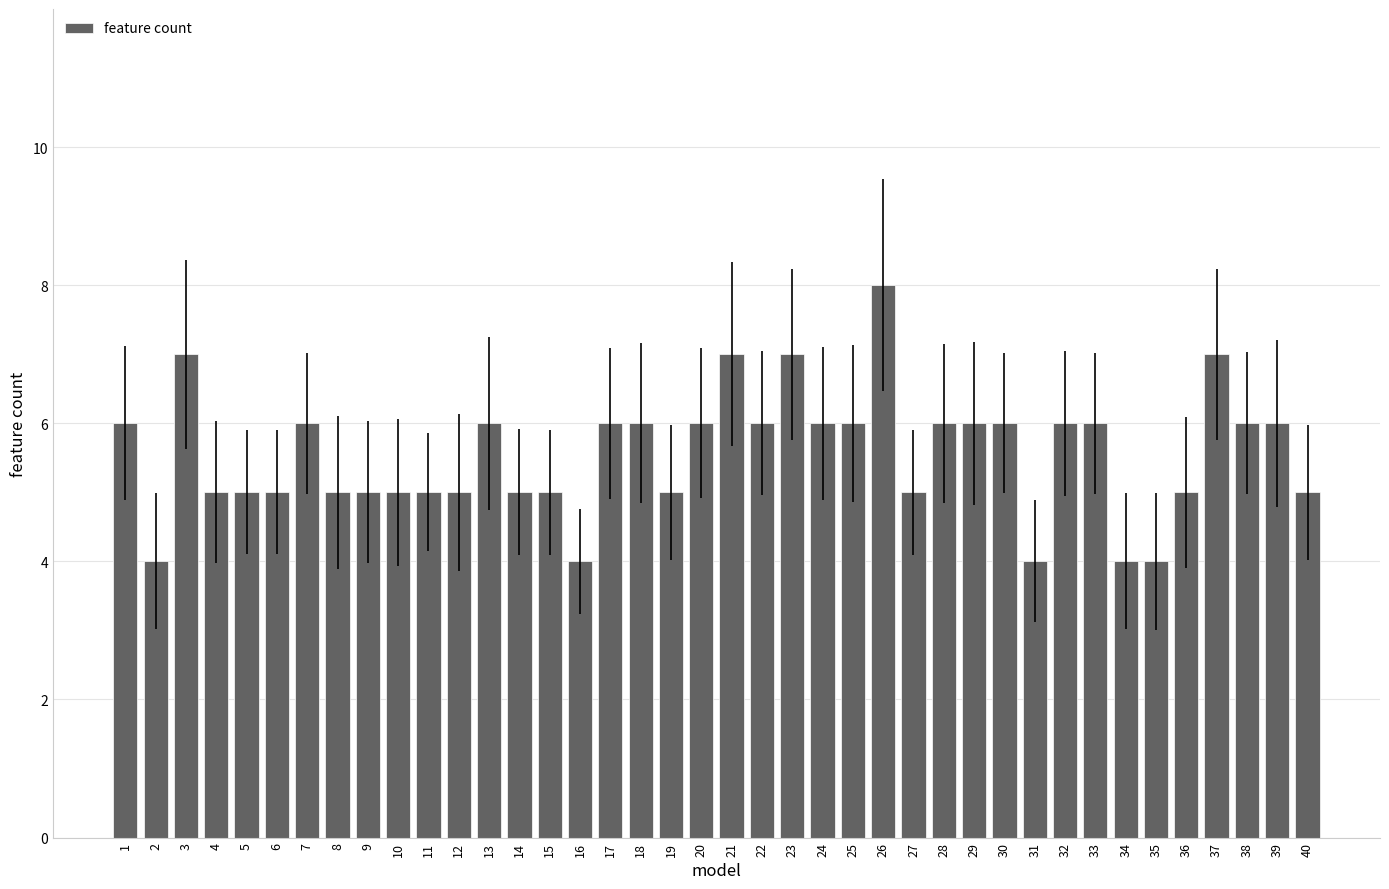

Read the value at 18.

6